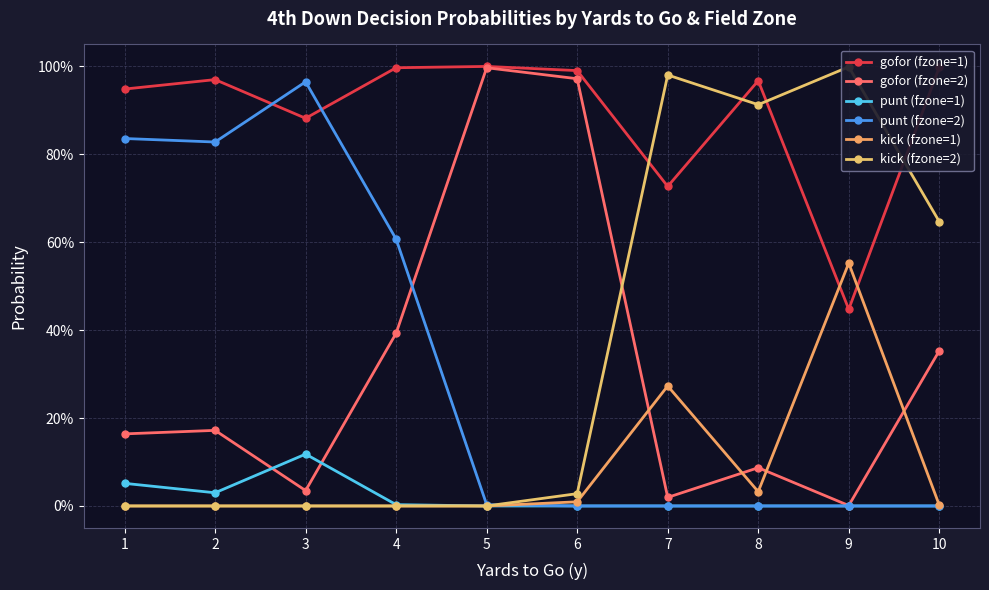

What are all the series names shown in the legend?

gofor (fzone=1), gofor (fzone=2), punt (fzone=1), punt (fzone=2), kick (fzone=1), kick (fzone=2)